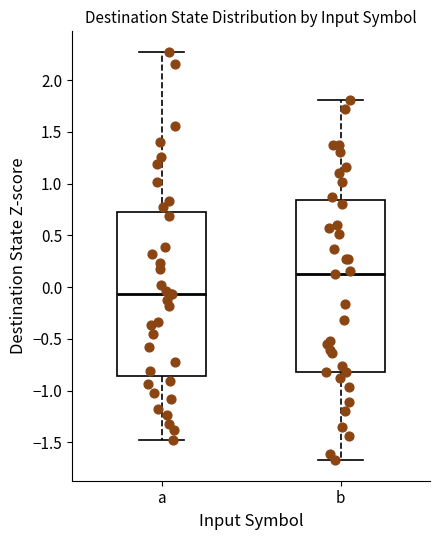

Reading left to right, read every box against the y-axis: the position of its median line, the range the box covers, and the ends of its whiskers. The values are not printed on the chart, so give them approximately, as read against the axis.

a: median -0.05, box -0.85 to 0.75, whiskers -1.45 to 2.25
b: median 0.15, box -0.80 to 0.85, whiskers -1.65 to 1.80